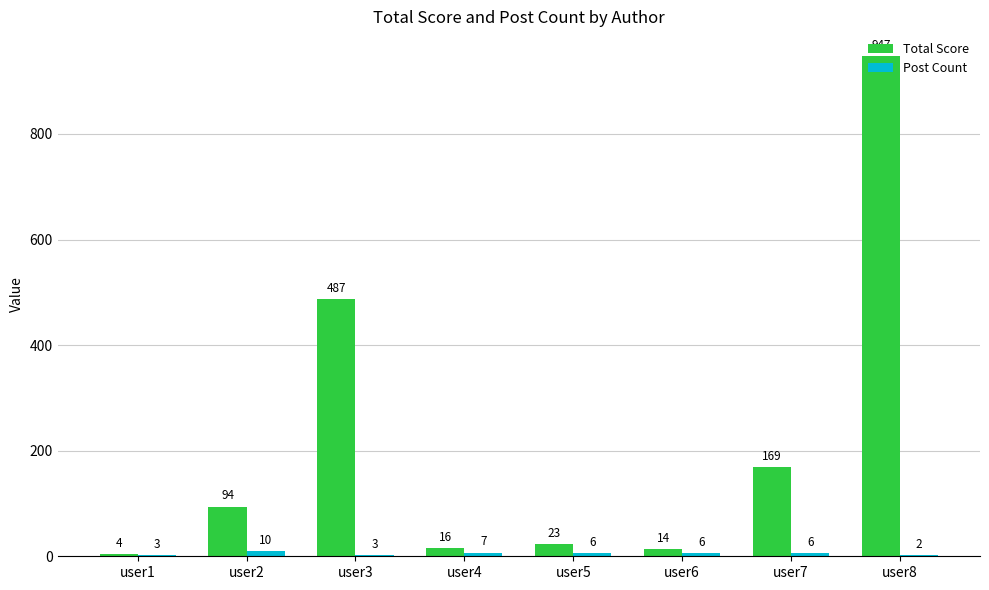

What is the approximate value of Post Count at user5?

6